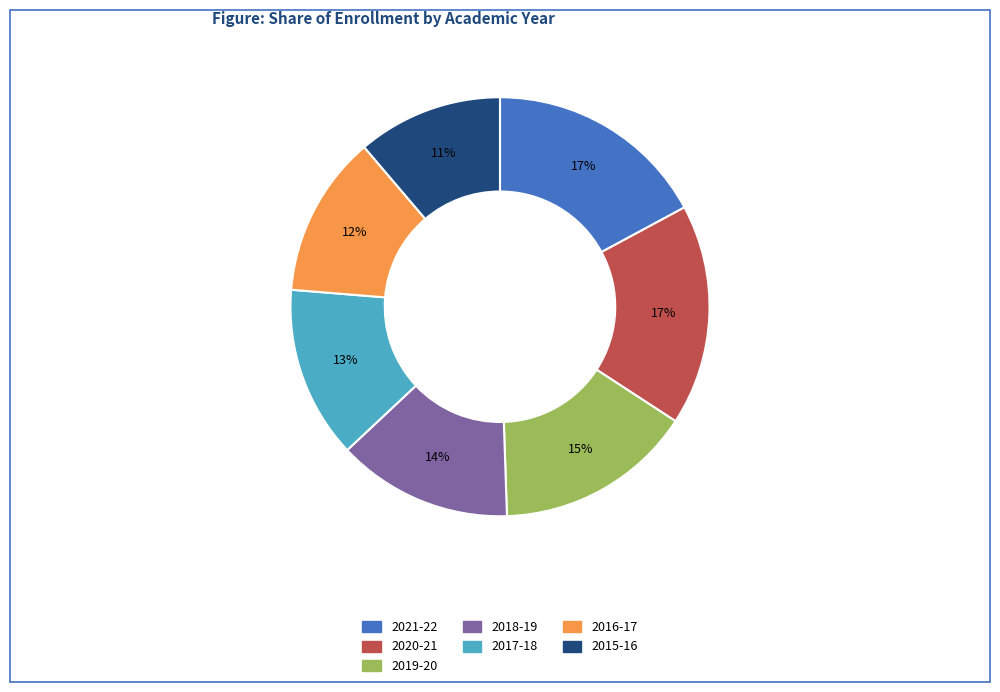

Approximately how many times larger is the value at 2017-18 compared to 2019-20?

0.9